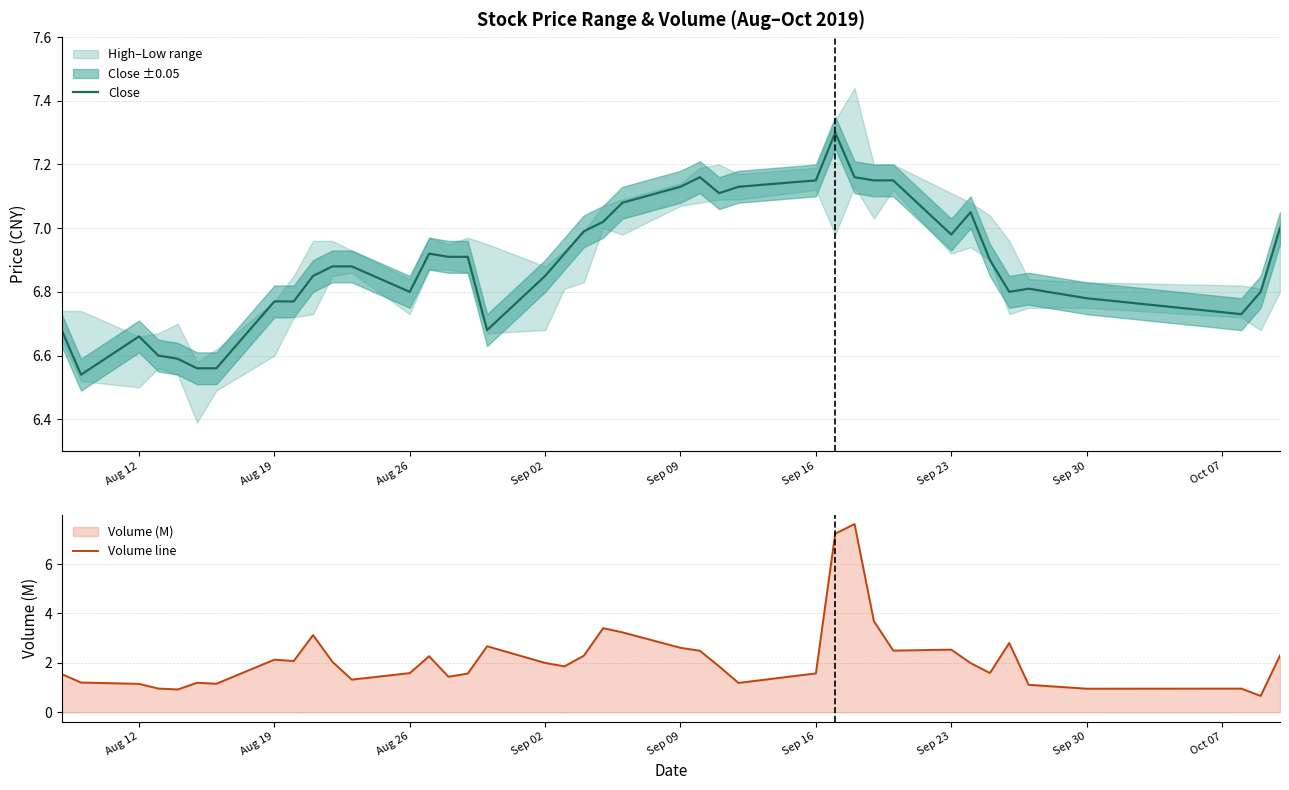

What is the maximum value for Close?

7.3